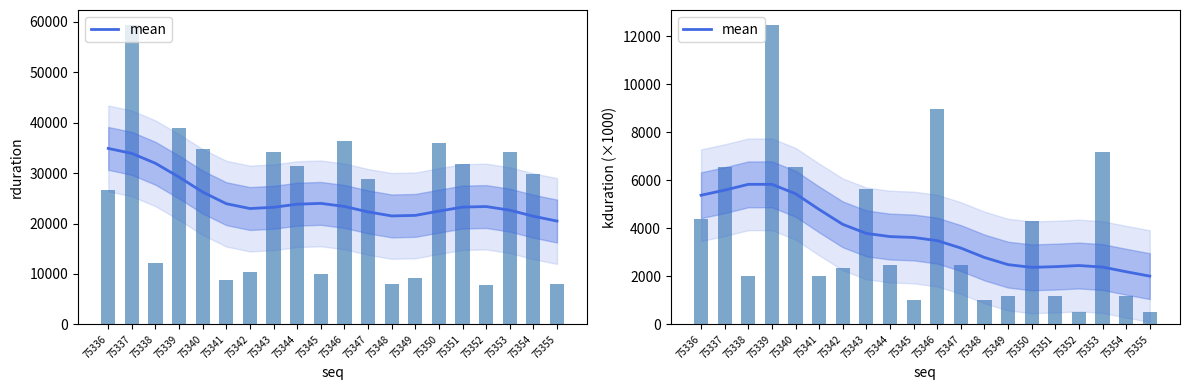

Reading right to left, what are all the values shown in this chart?

2008.4	2191.4	2385.9	2449.5	2402.7	2373.5	2486.6	2784.8	3176.9	3486.1	3617.1	3654.5	3786.3	4163.3	4783.4	5438.0	5829.1	5828.2	5586.2	5375.0